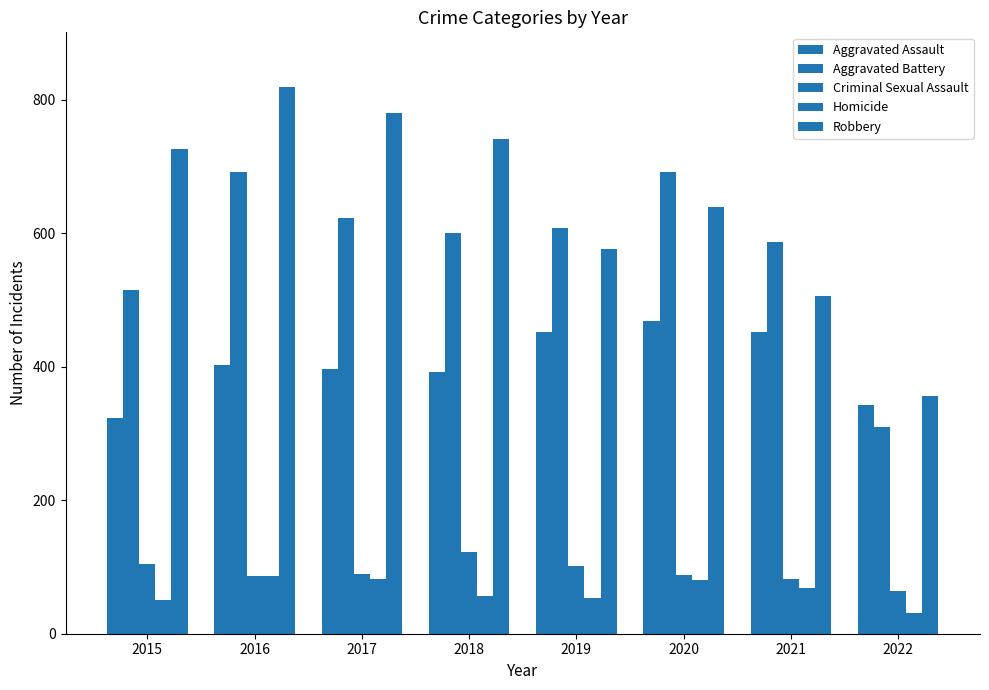

True or false: Robbery has a value of 1131 at 2018.

False